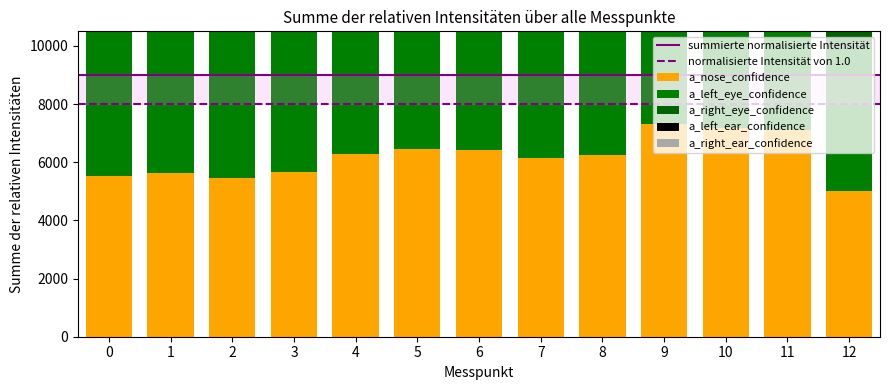

Is the value of a_right_ear_confidence at 1 greater than the value of a_nose_confidence at 2?

Yes